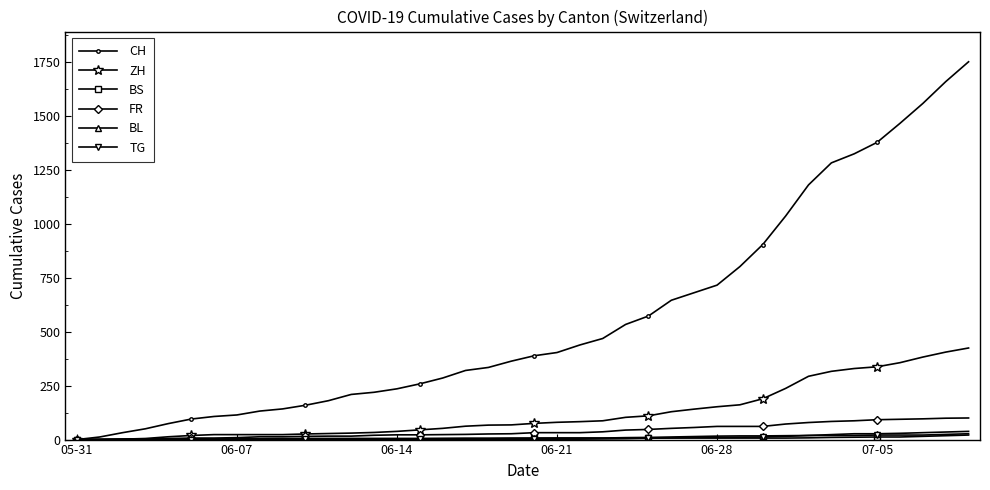

Which series ends up on top after the final intersection of BL and ZH?

ZH